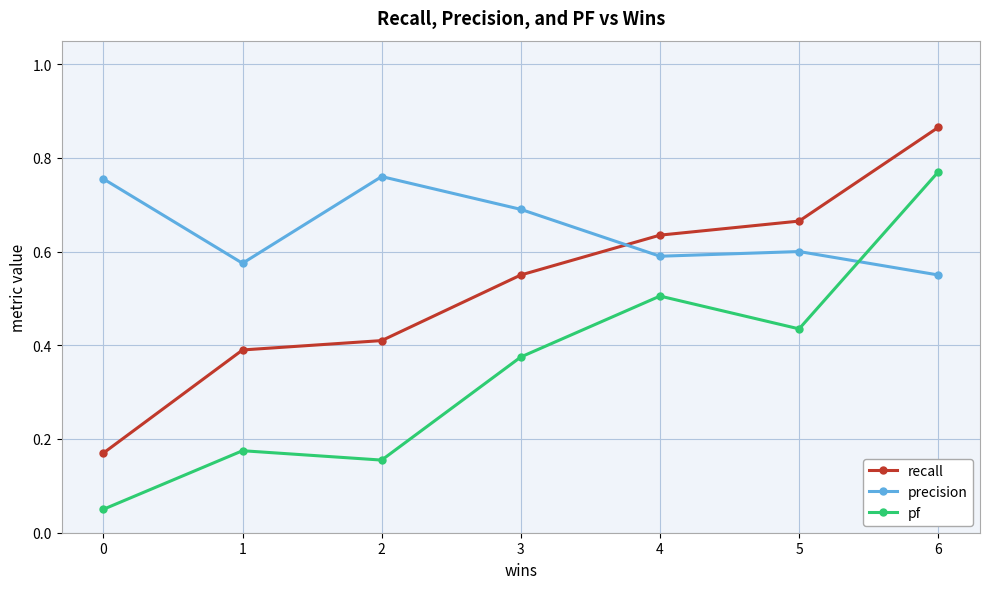

List the series in order of their peak value, lowest first.

precision, pf, recall